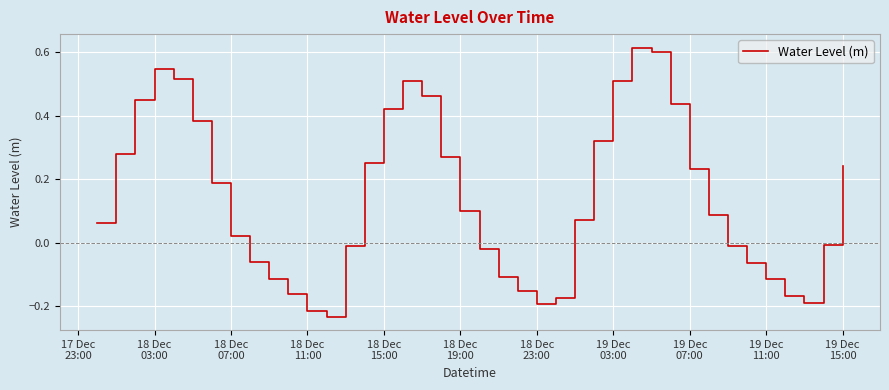

What is the difference between the maximum and minimum values?

0.8